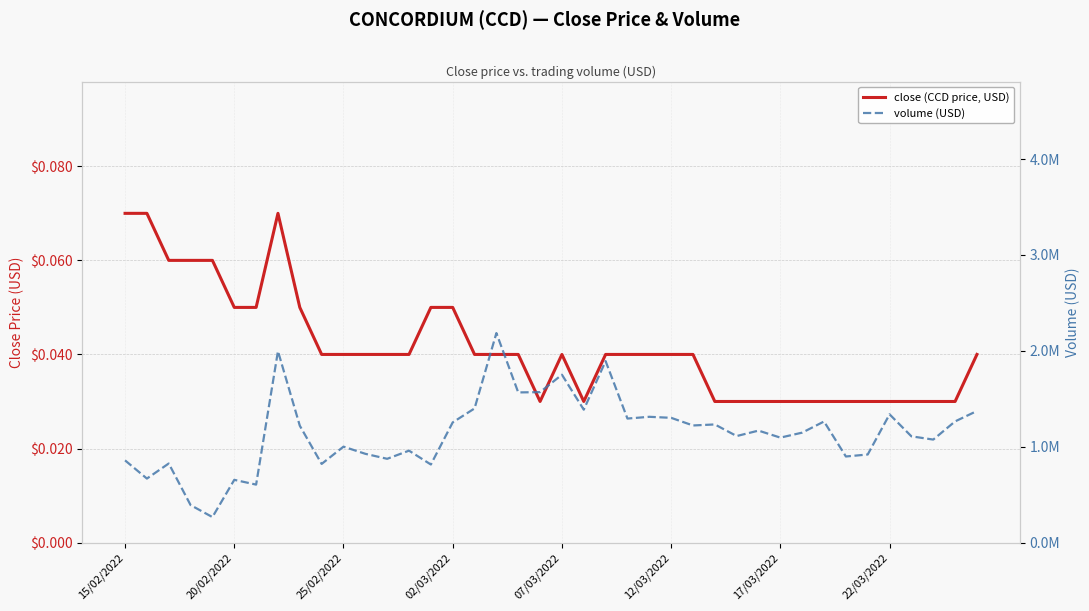

Is the value of close (CCD price, USD) at 16 greater than the value of volume (USD) at 35?

No